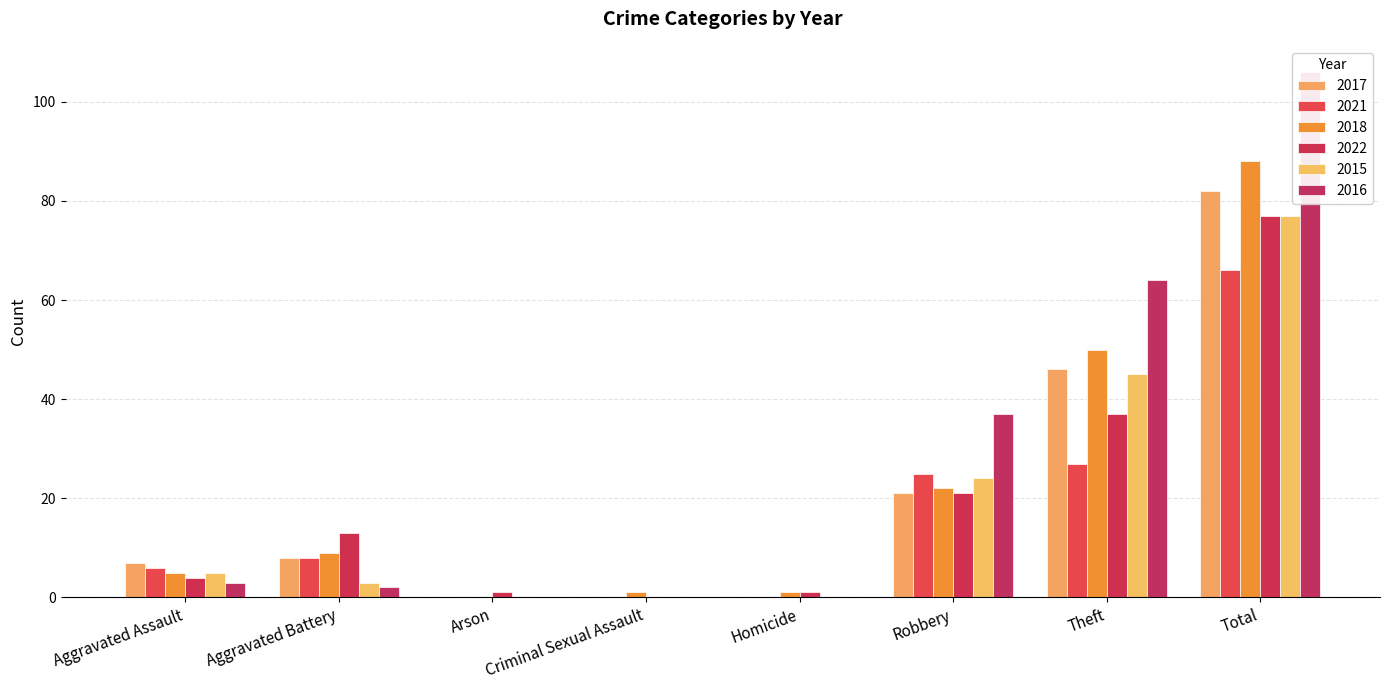

Which category has the lowest value in the 2015 series?

Arson